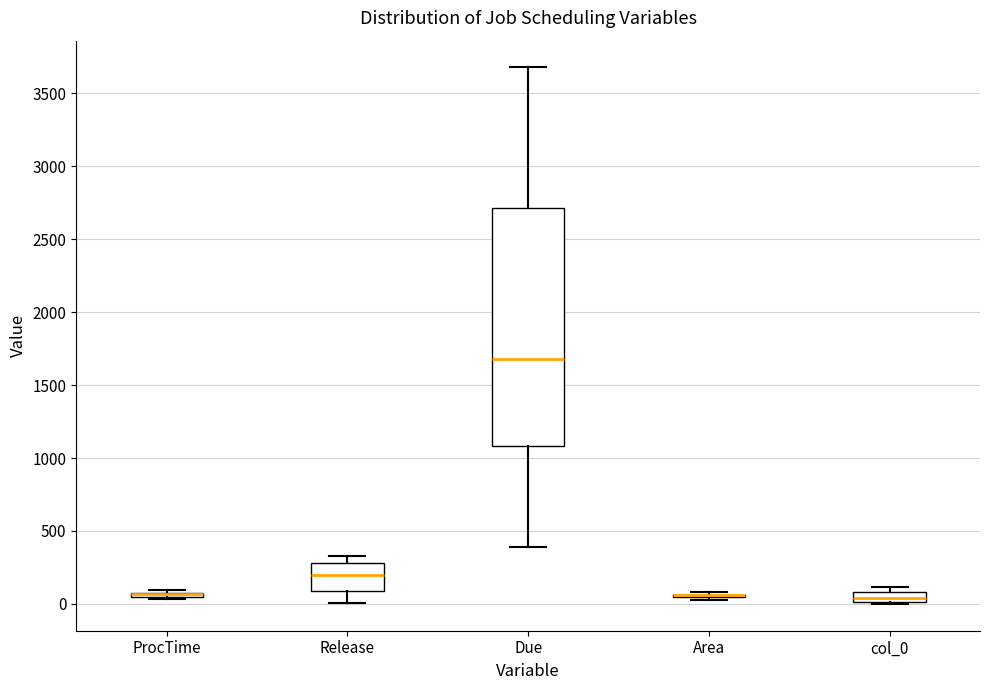

Comparing the boxes themselves (not the whiskers), which one is the tallest?

Due